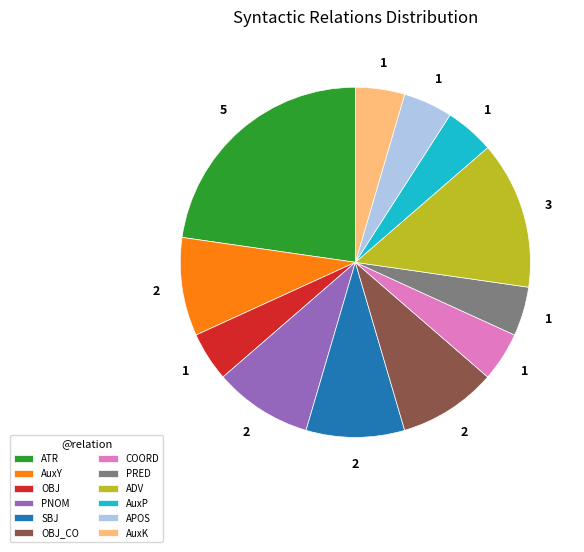

Do ATR and PRED together represent more than half of the pie?

No